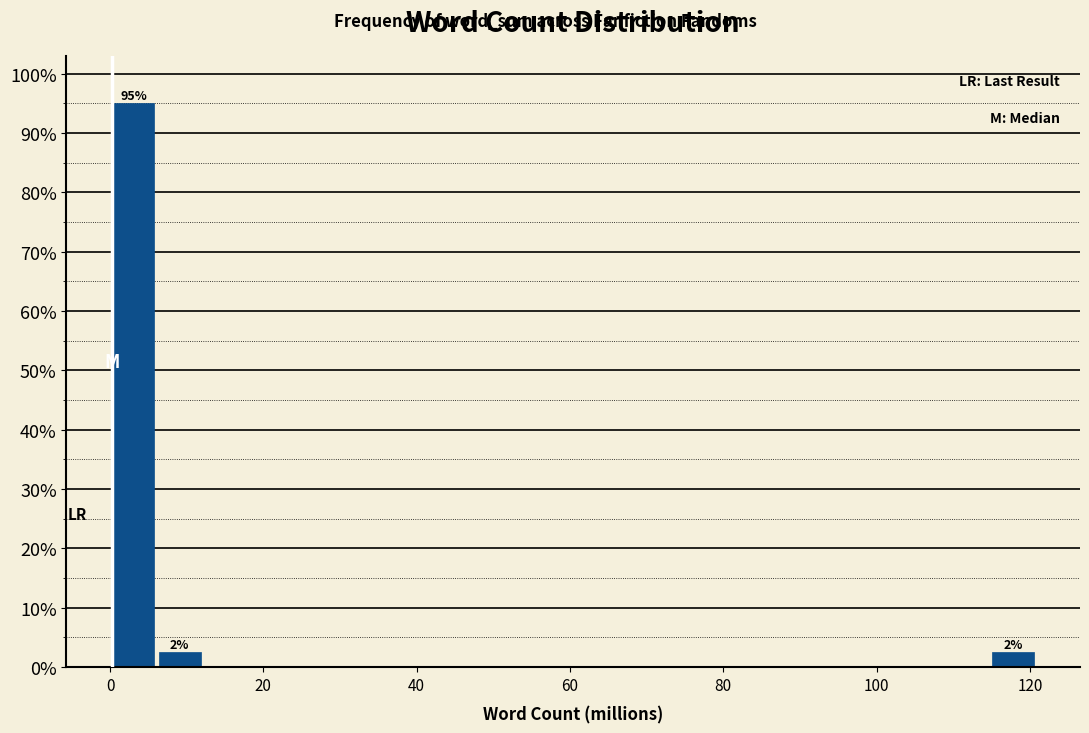

Read against the x-axis, roughly where is the centre of the tallest bar?

4